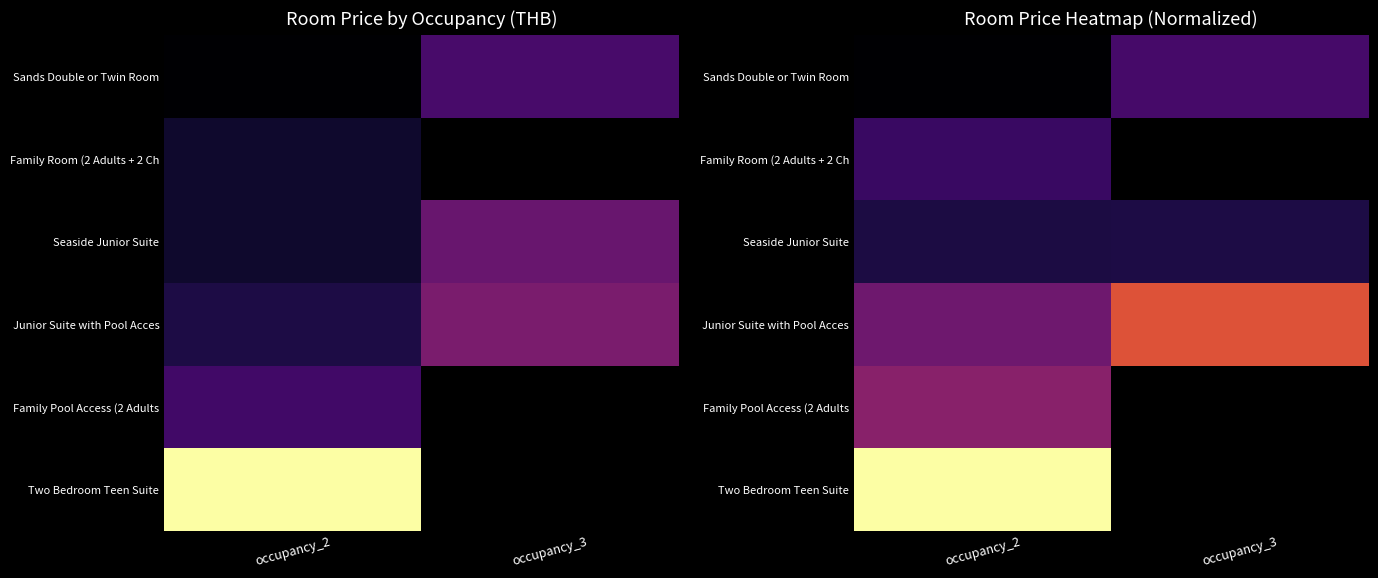

How many categories are shown in the chart?

2